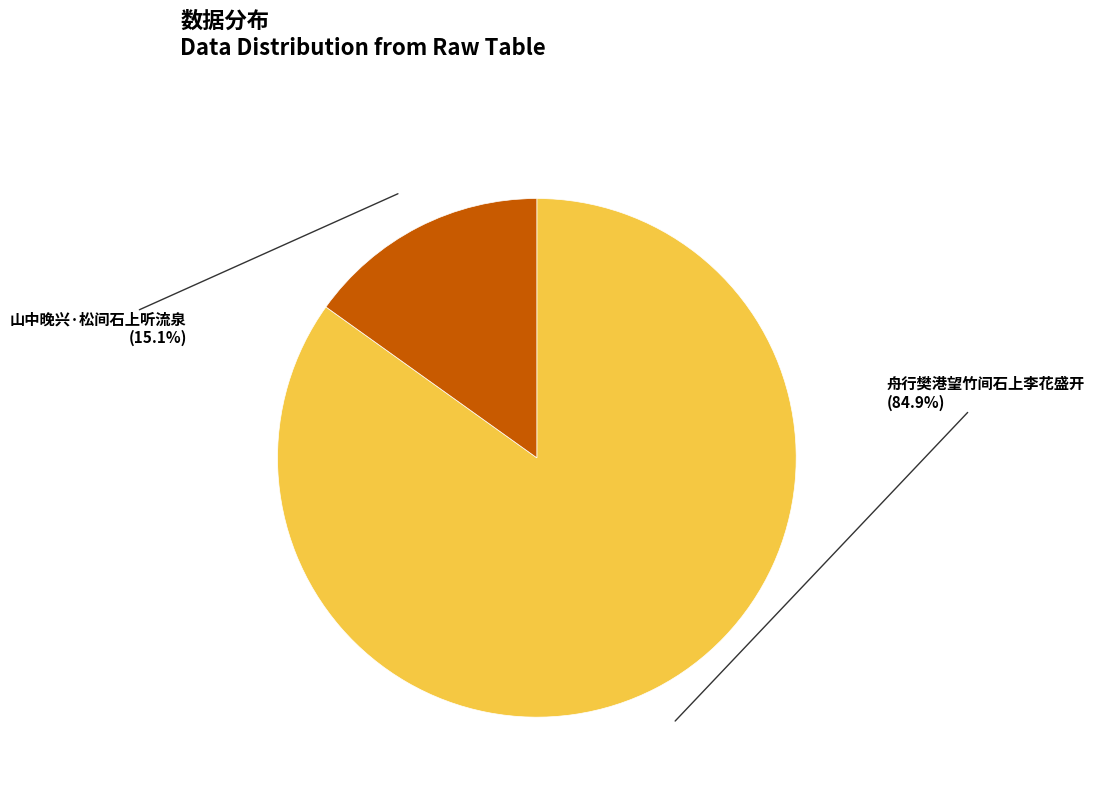

Is it true that 山中晚兴·松间石上听流泉 is 22% of the pie?

False